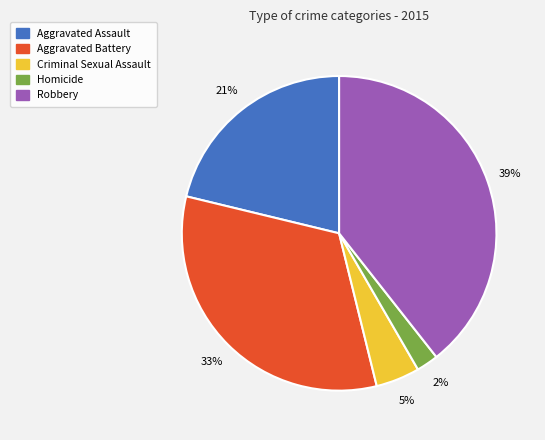

Rank the categories by value from highest to lowest.

Robbery, Aggravated Battery, Aggravated Assault, Criminal Sexual Assault, Homicide